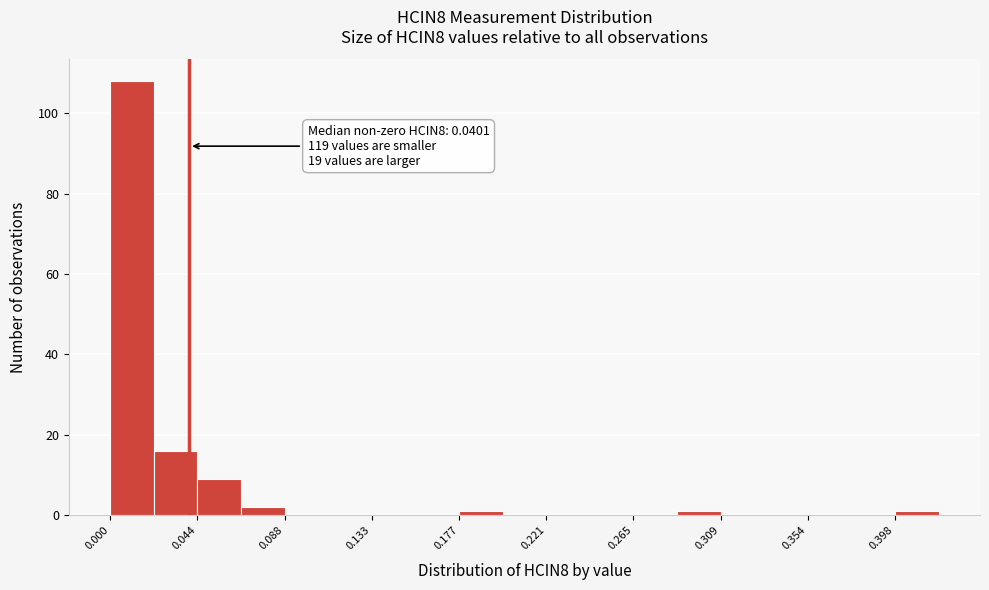

Which range on the x-axis has the tallest bar?

0.000 to 0.020